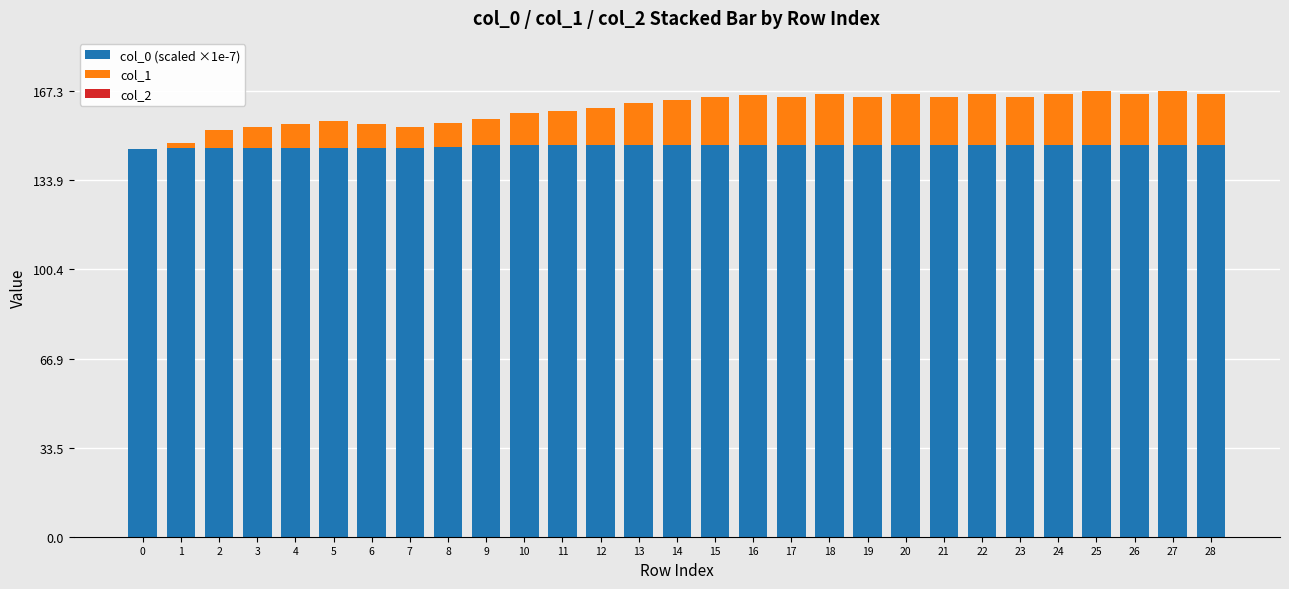

What is the total value across all series at 7?

154.1